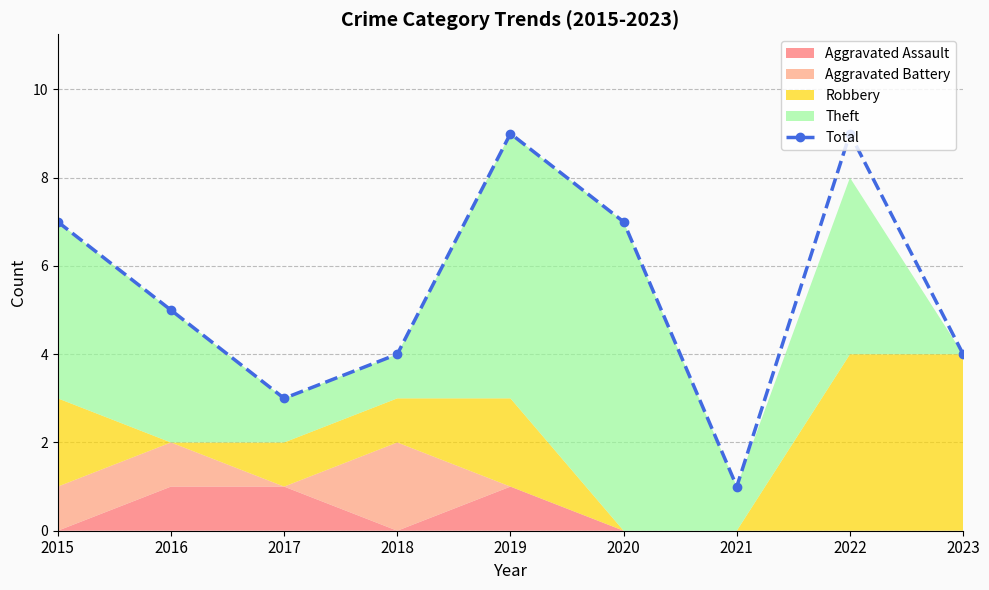

List the labels in order of value, largest first.

2019, 2022, 2015, 2020, 2016, 2018, 2023, 2017, 2021